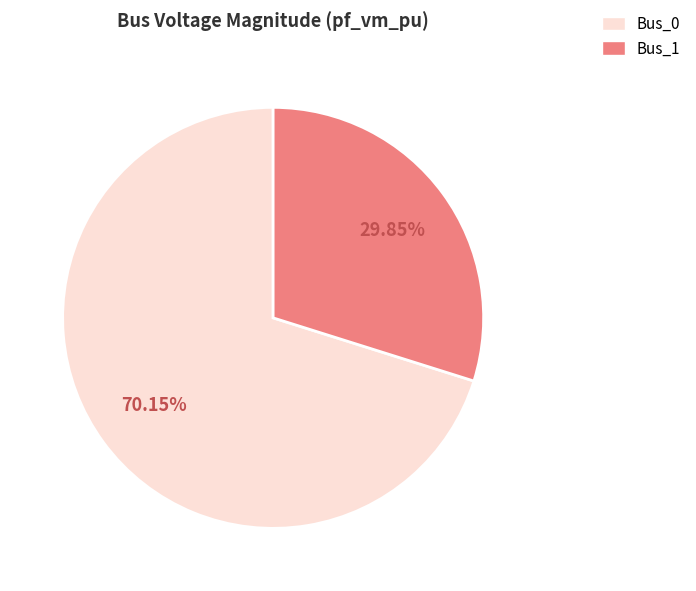

Is there a majority slice in this chart?

Yes